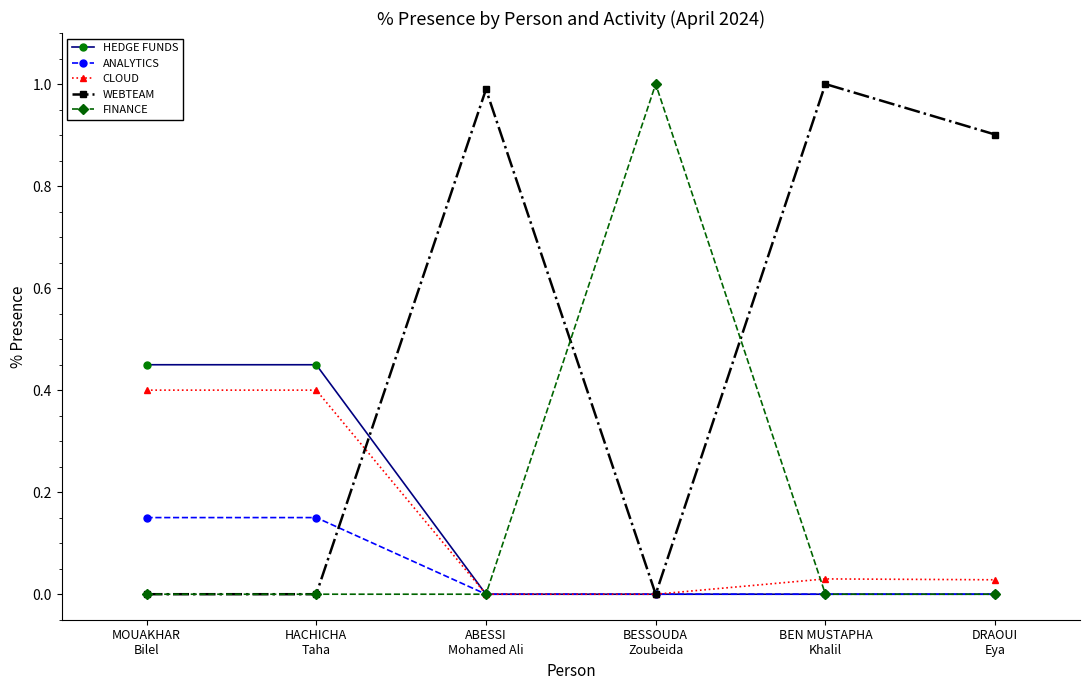

Which series has the largest total across all categories?

WEBTEAM